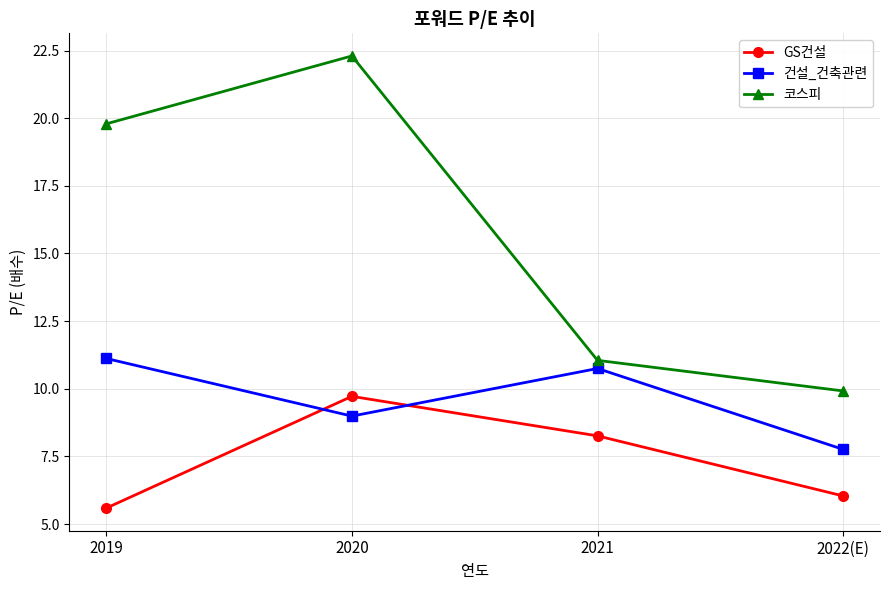

Between which two adjacent categories do GS건설 and 건설_건축관련 first intersect?

2019 and 2020